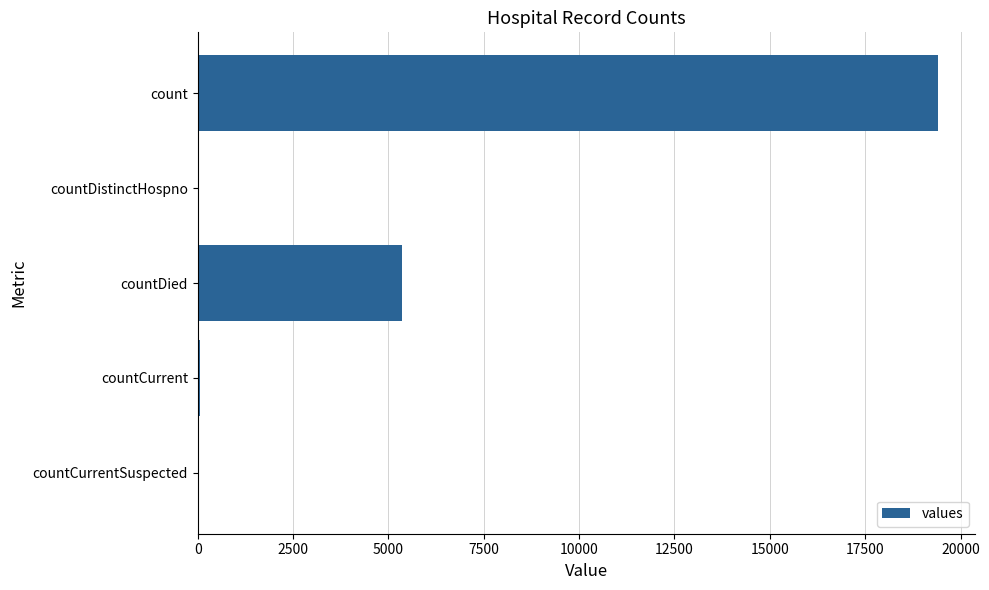

What is the change in value from count to countDied?

-14063